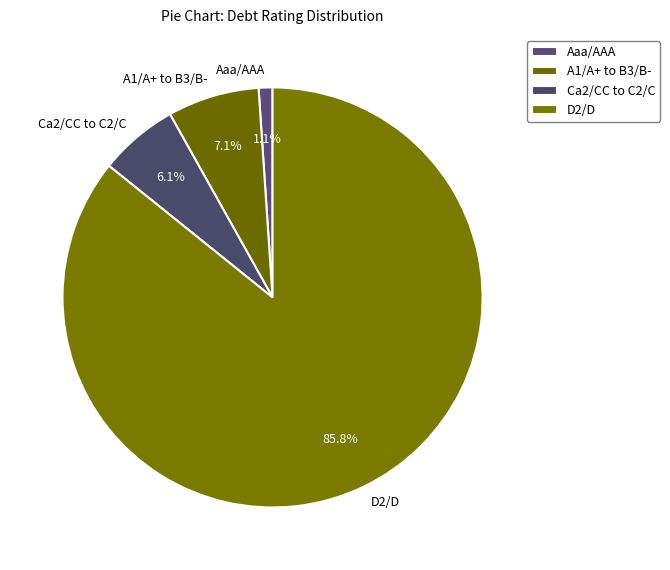

Between Ca2/CC to C2/C and A1/A+ to B3/B-, which is larger?

A1/A+ to B3/B-